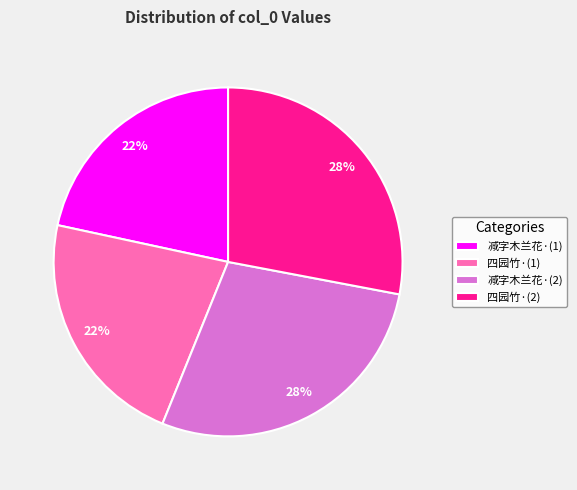

To the nearest percent, what is the combined percentage of 减字木兰花·(2) and 减字木兰花·(1)?

50%